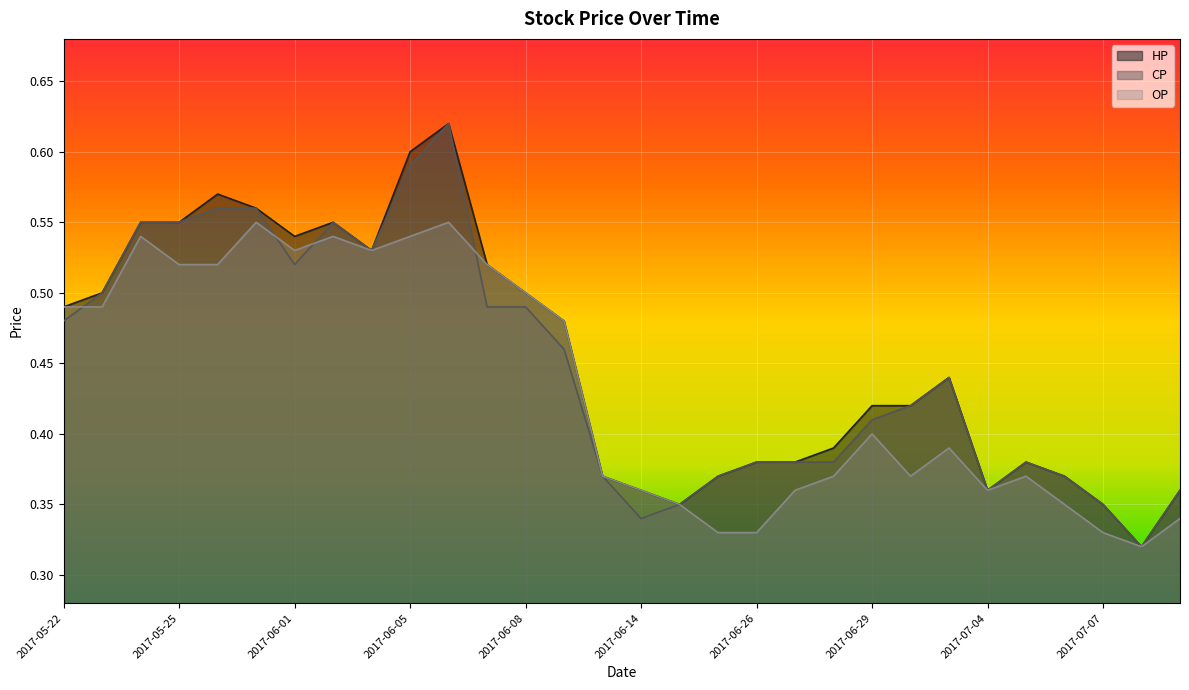

What is the value of the HP point at the 6th from the left?

0.6